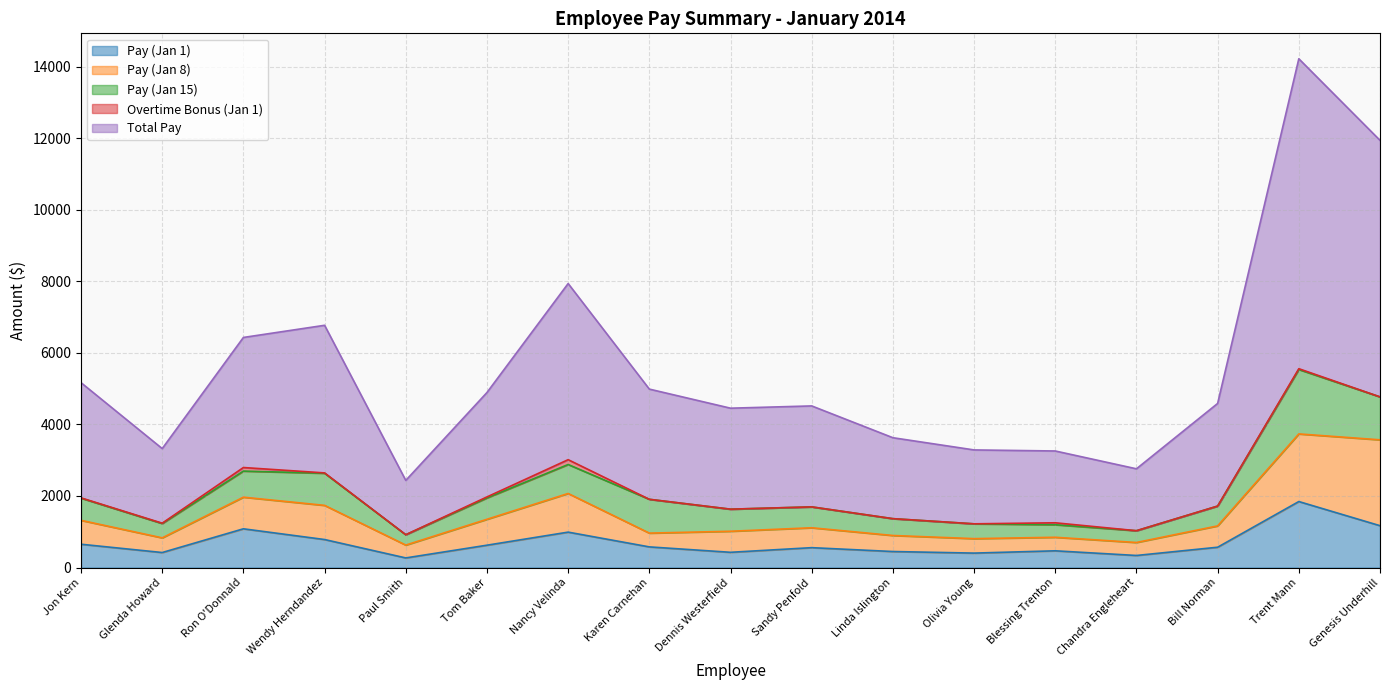

Where is Pay (Jan 1) nearest to the value 1057?

Ron O'Donnald